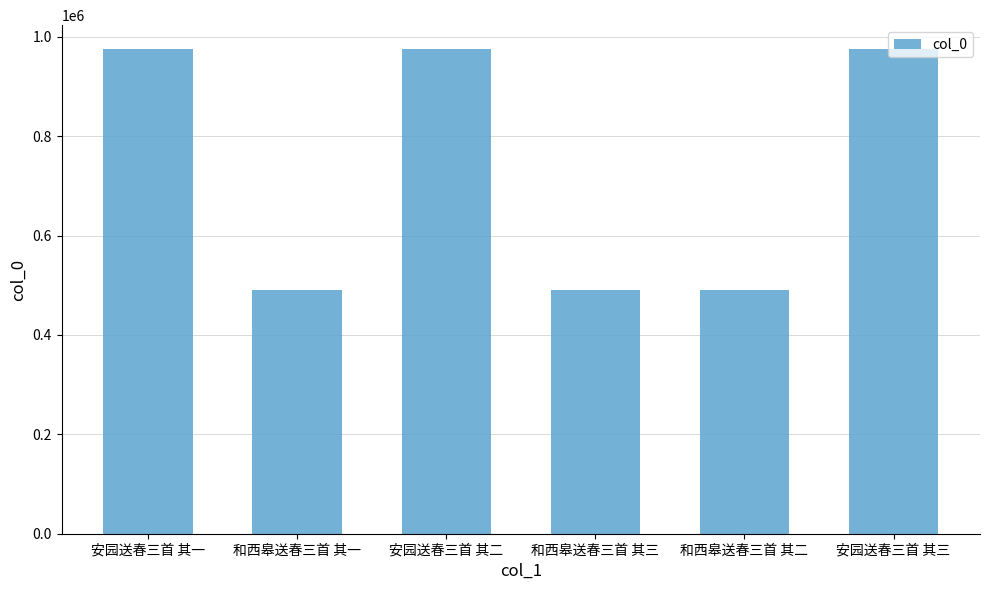

What is the label of the 4th bar from the right?

安园送春三首 其二